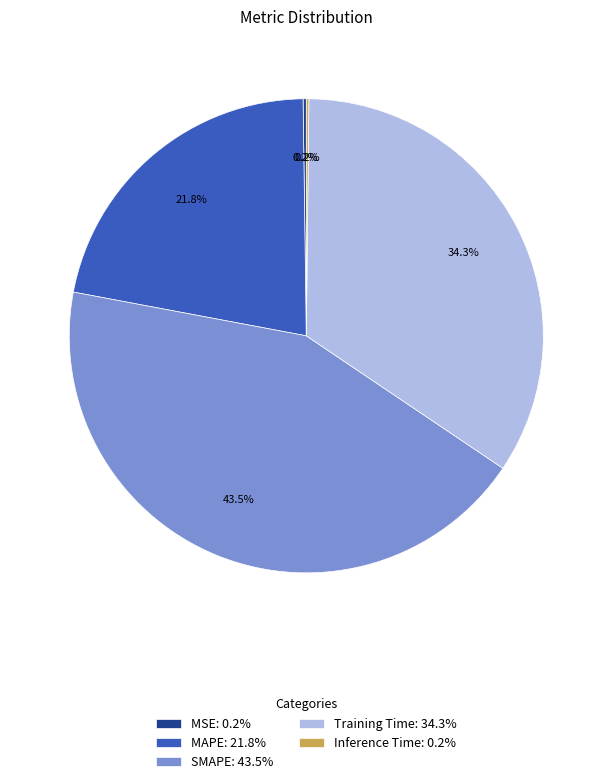

What is the ratio of the value at MAPE: 21.8% to the value at SMAPE: 43.5%?

0.5